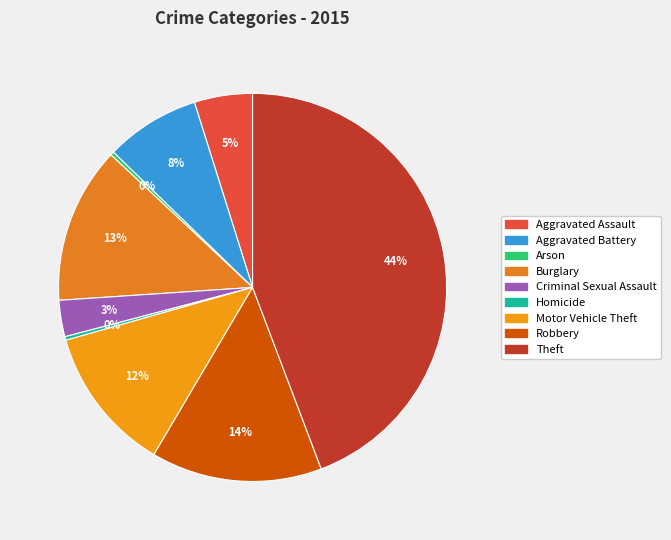

How many slices are in this pie chart?

9